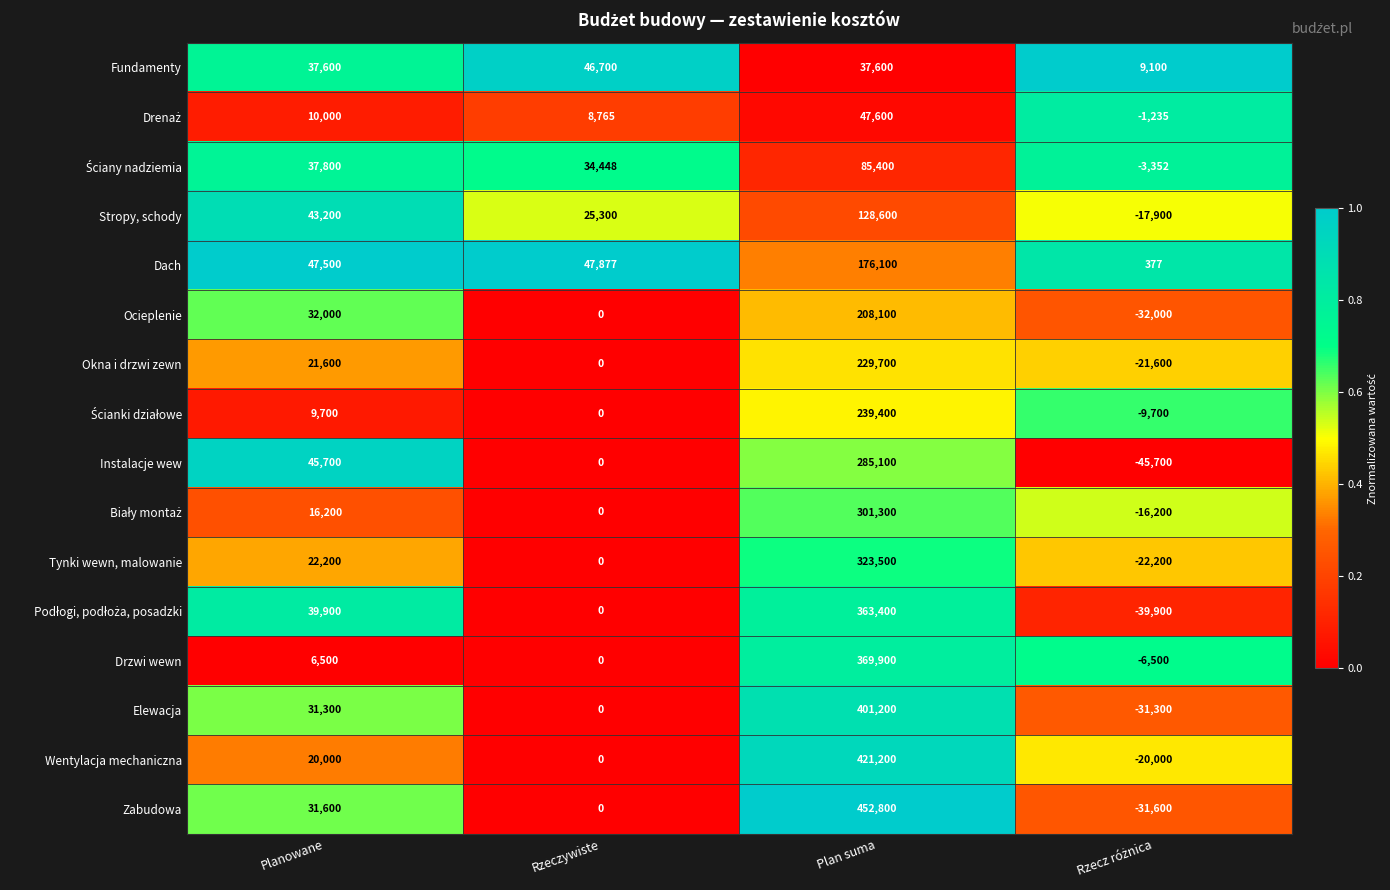

At which category is the sum across all series the highest?

Plan suma